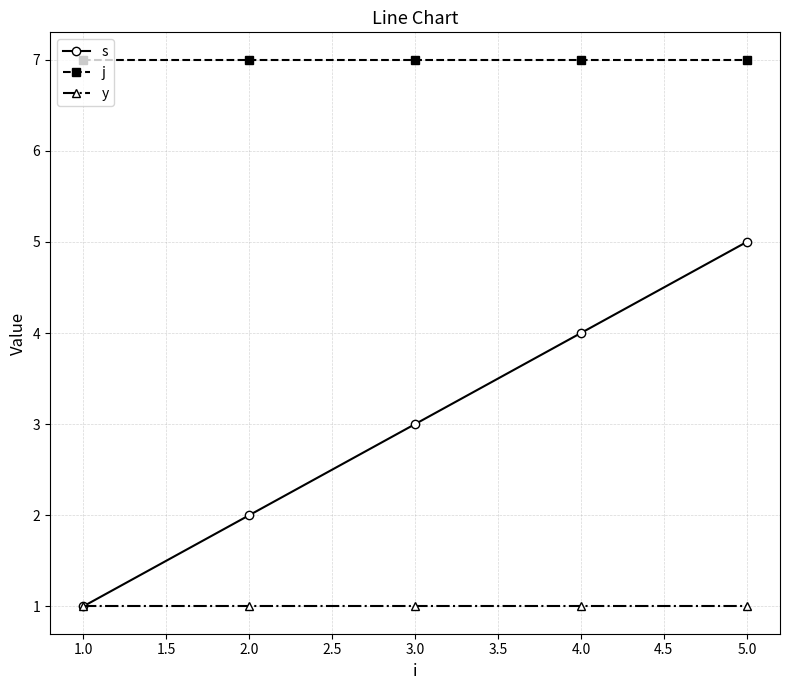

What is the maximum value shown in the chart?

7